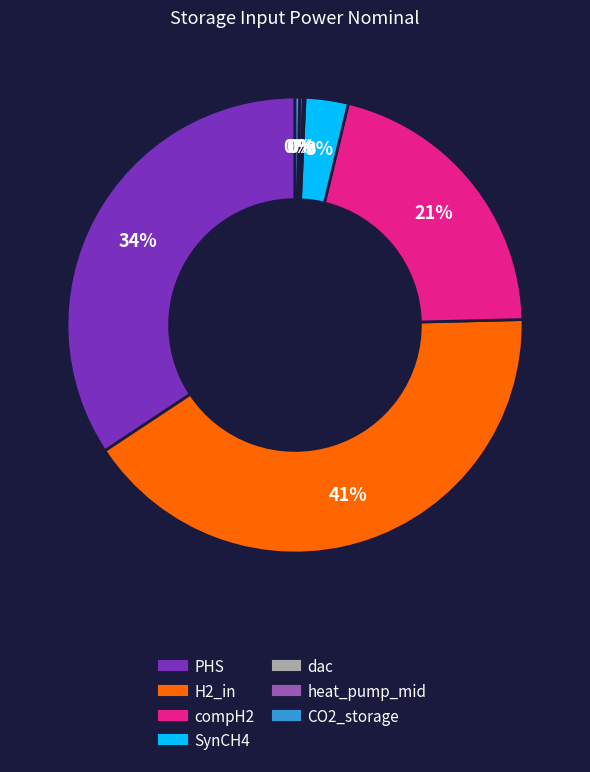

What is the largest slice in the pie chart?

H2_in